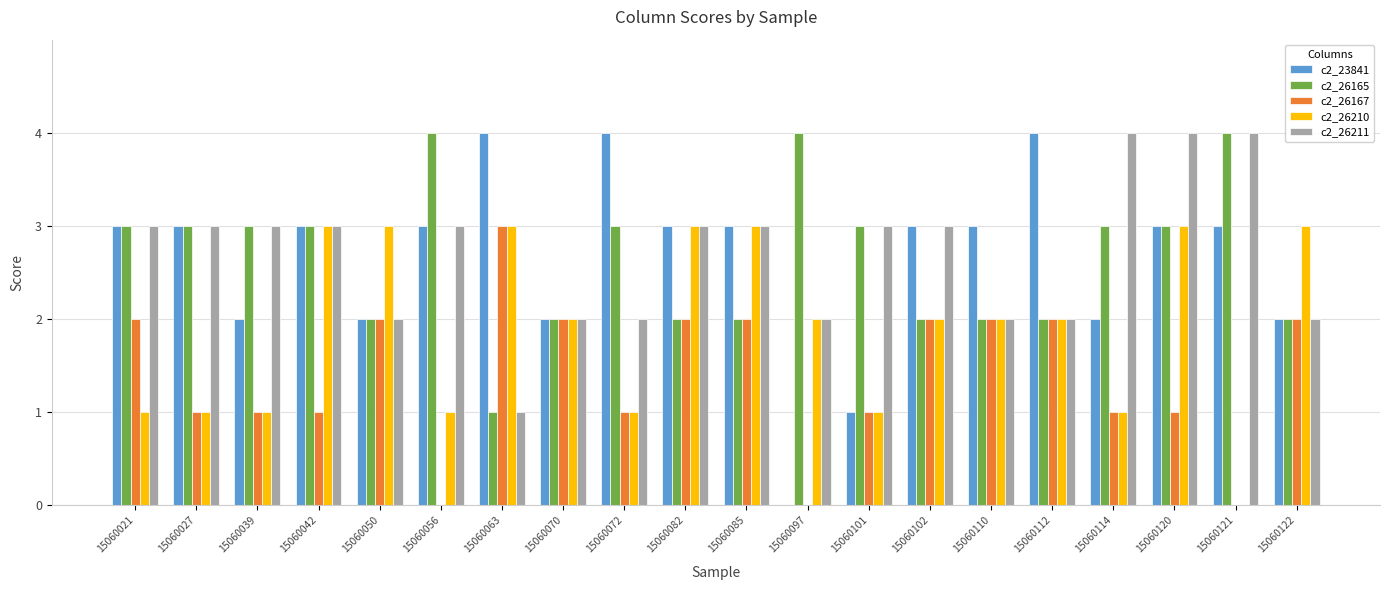

What is the spread (max minus min) of values at 15060102?

1